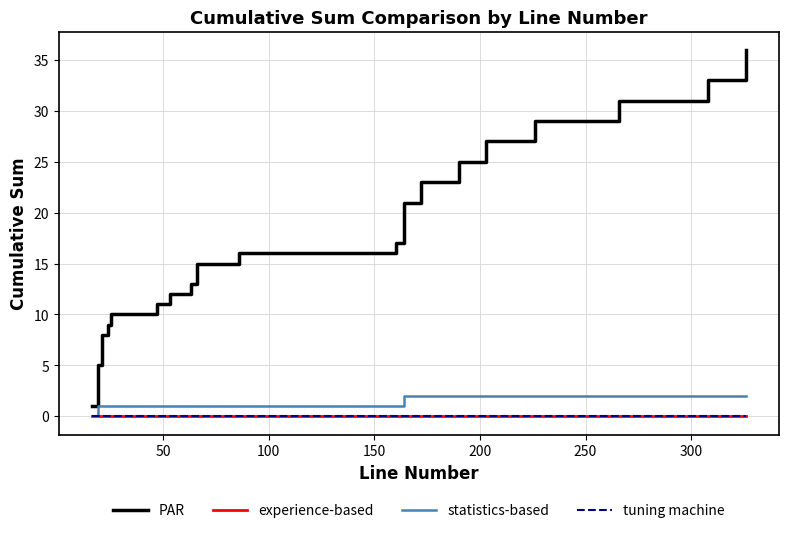

True or false: tuning machine has more than 2 interior local peaks.

False